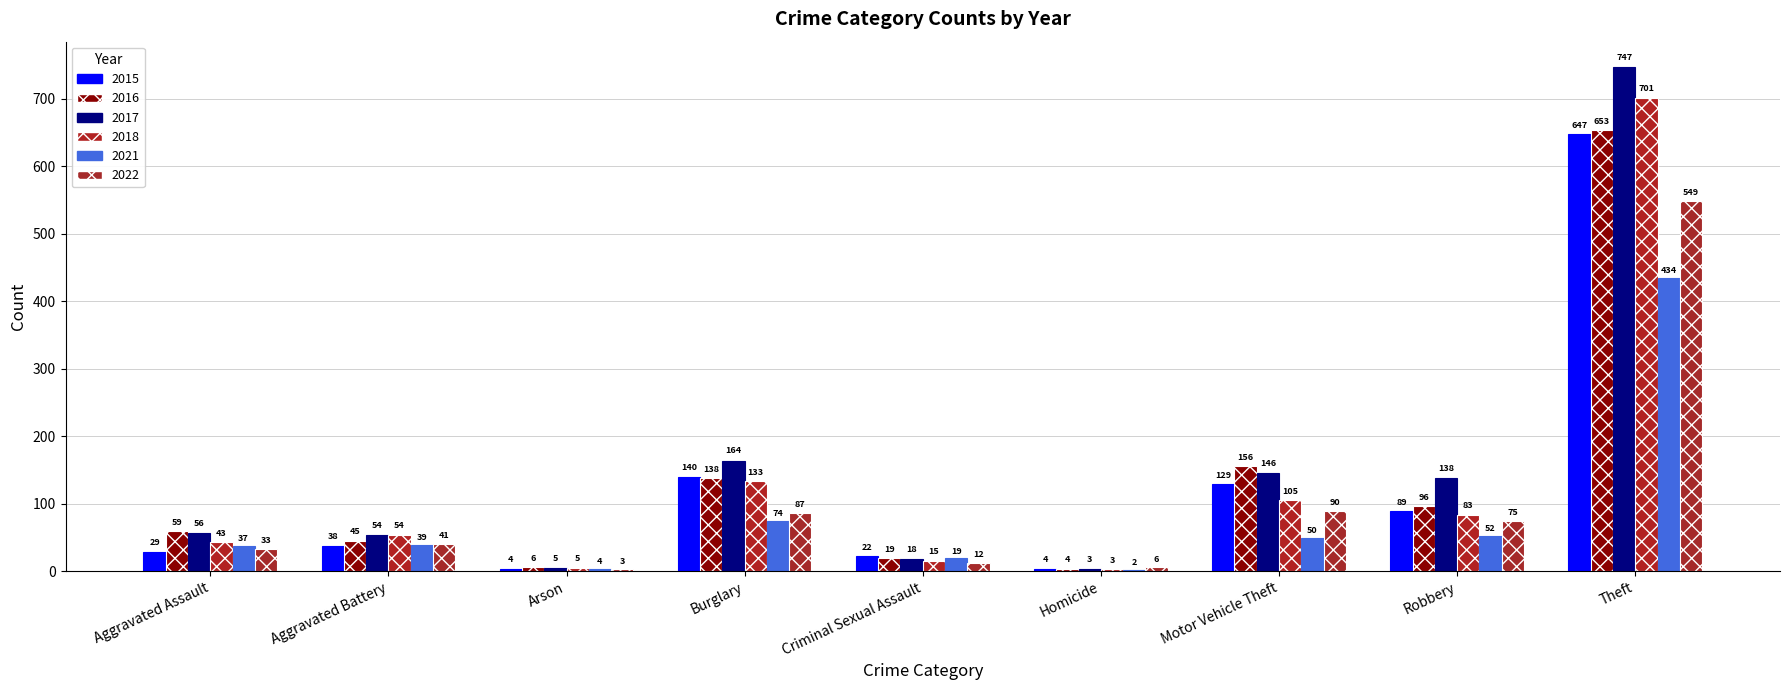

What is the minimum value for 2015?

4